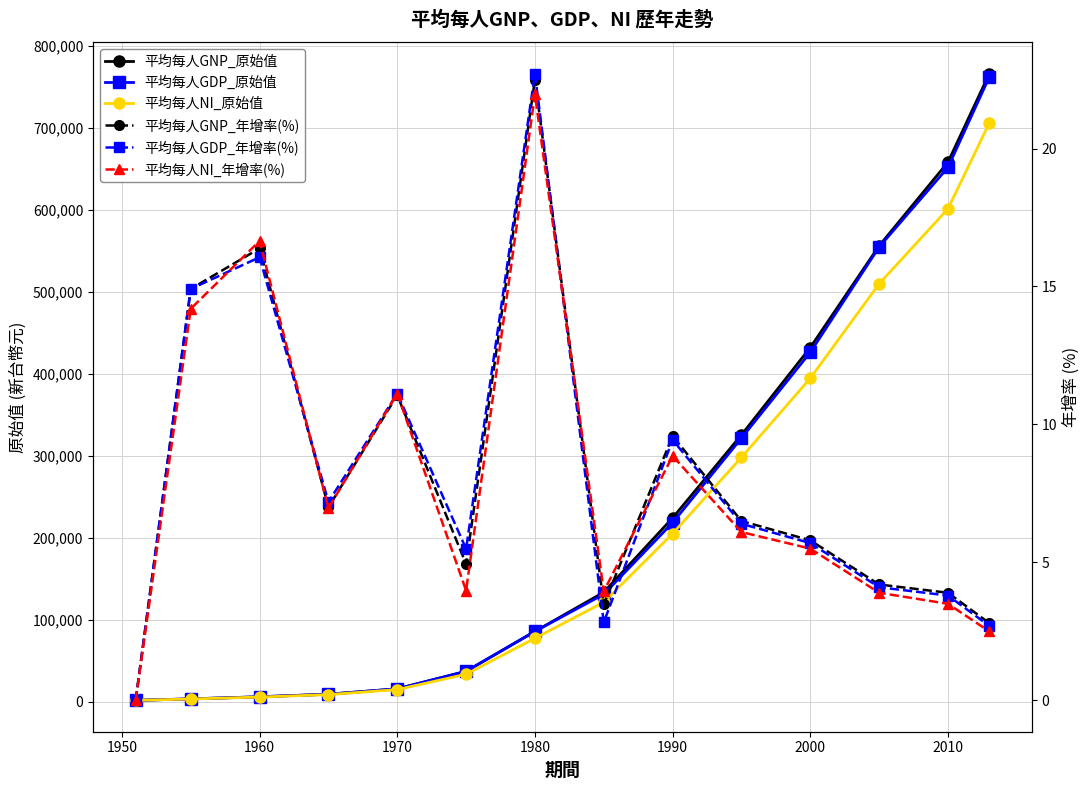

How many values in the 平均每人NI_原始值 series are below 121375?

7